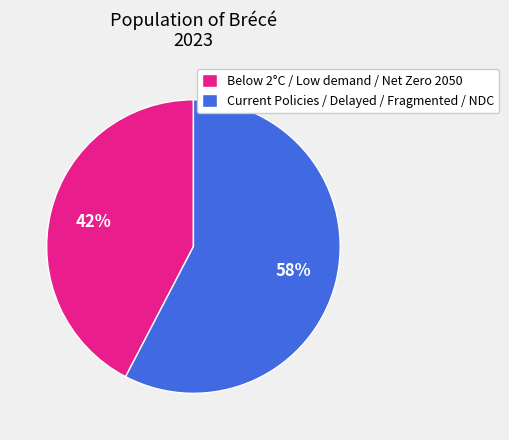

Is it true that Below 2°C / Low demand / Net Zero 2050 is 30% of the pie?

False